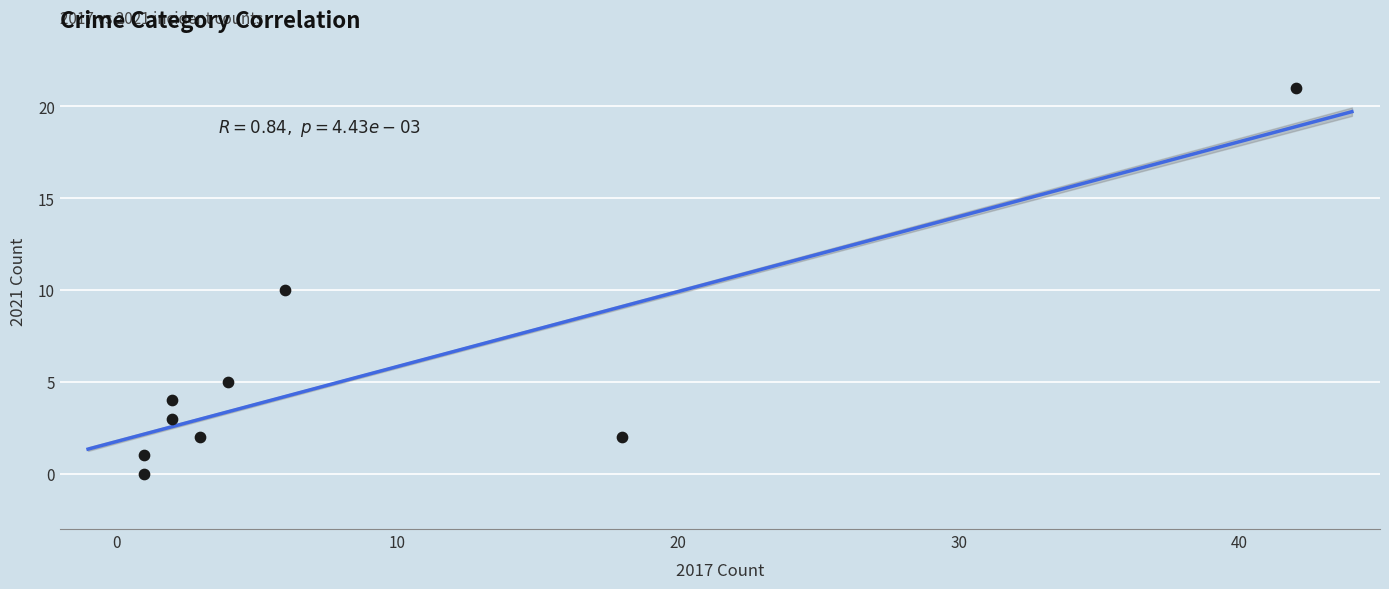

What is the average Y value?

5